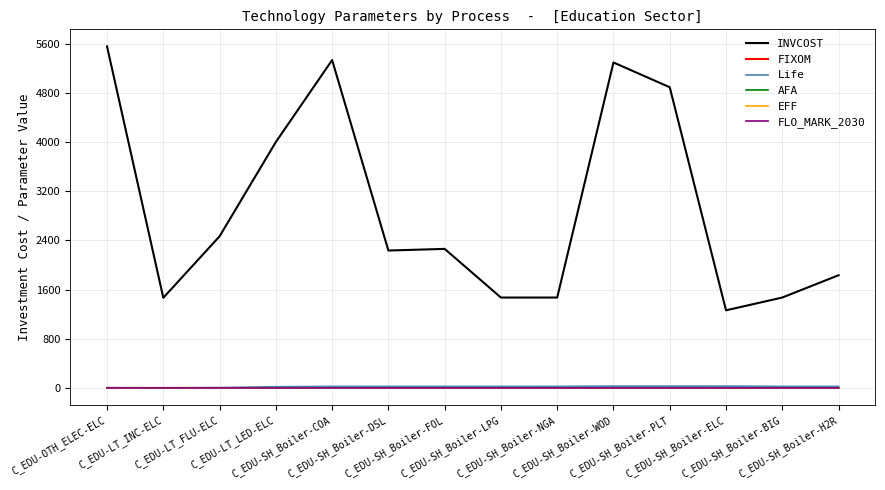

What is the minimum value for INVCOST?

1262.6